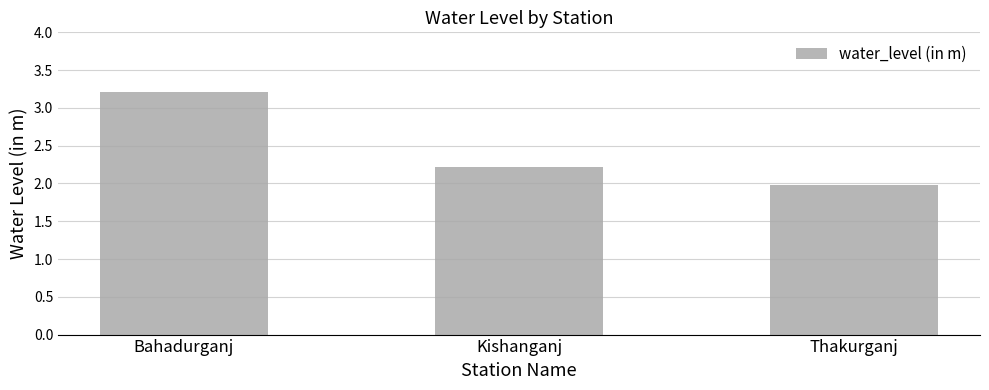

The value at Kishanganj is 1.0. True or false?

False